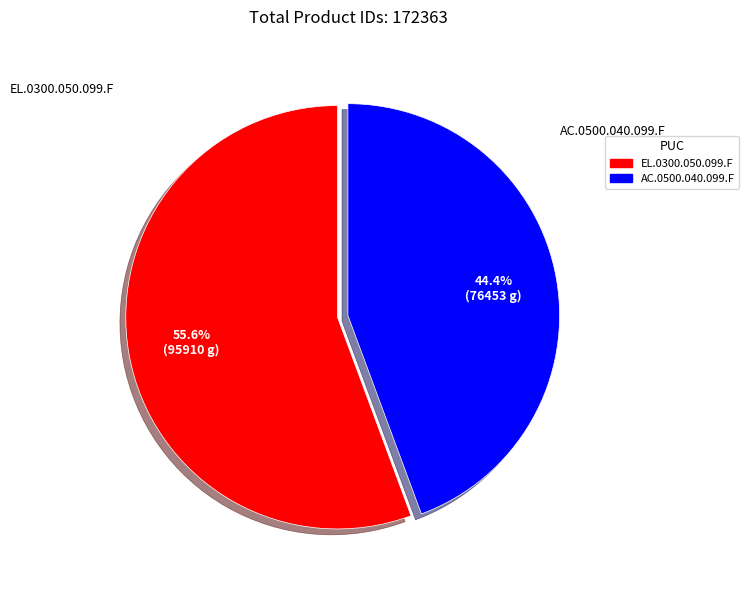

Rank the categories by value from highest to lowest.

EL.0300.050.099.F, AC.0500.040.099.F